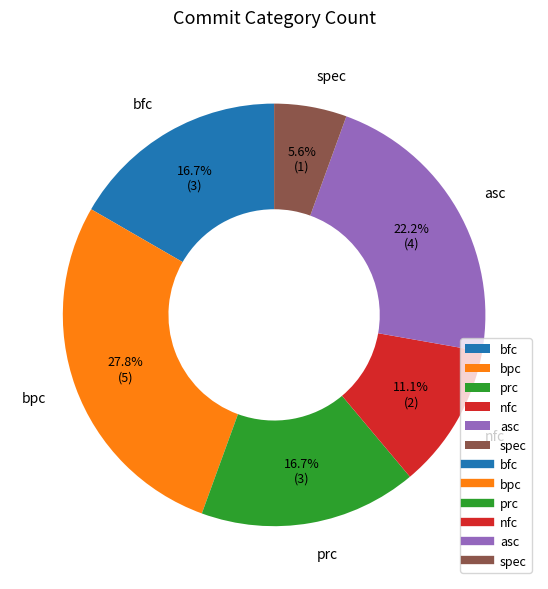

Does nfc account for over 50% of the chart?

No